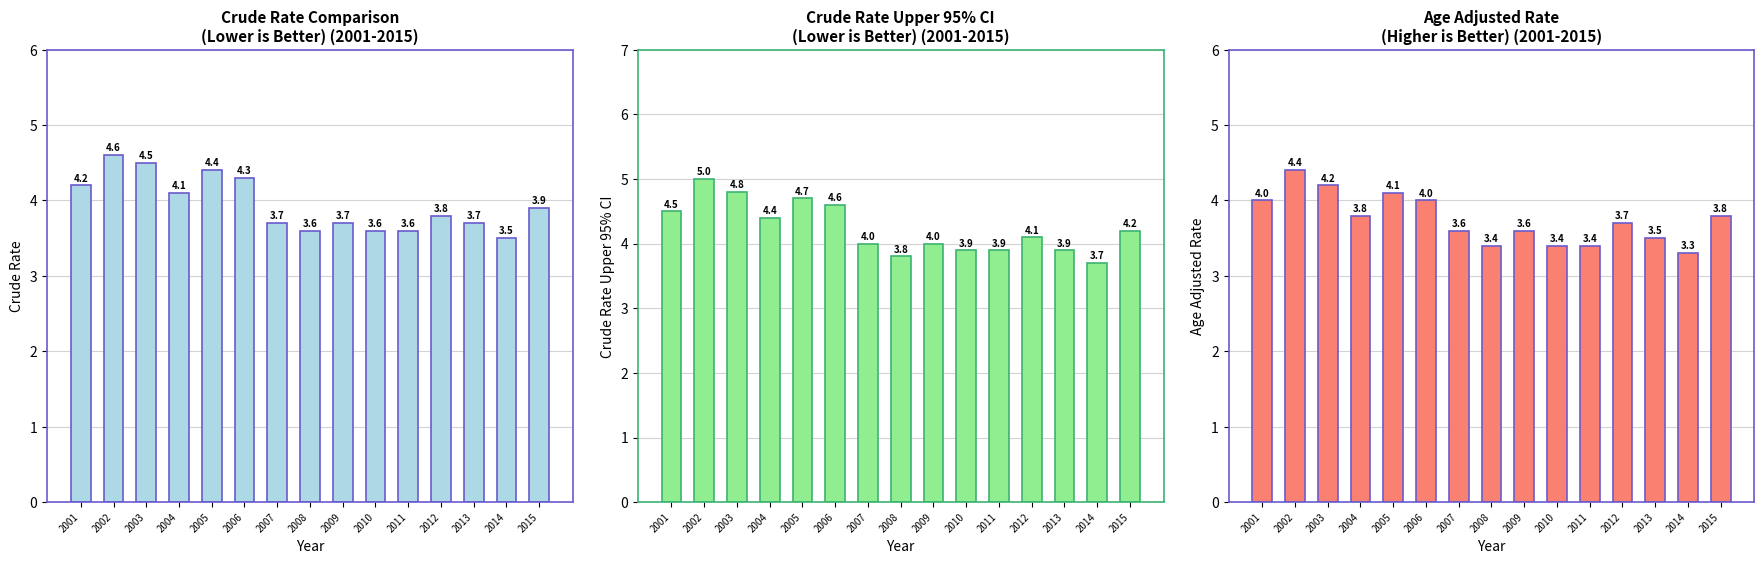

Which category has the lowest value across all series?

2014